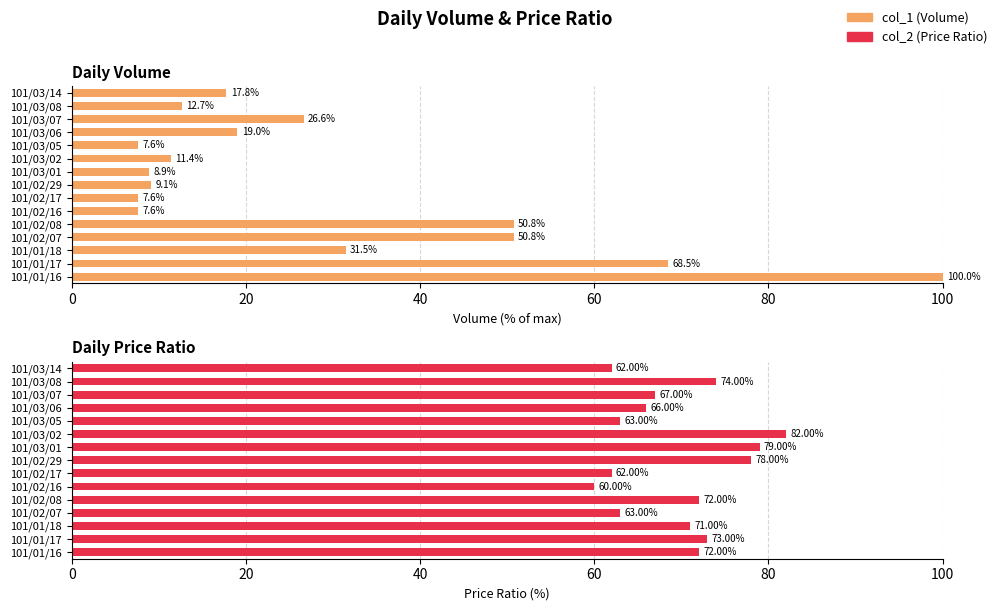

List the series in order of their overall mean, highest first.

col_2 (Price Ratio), col_1 (Volume)